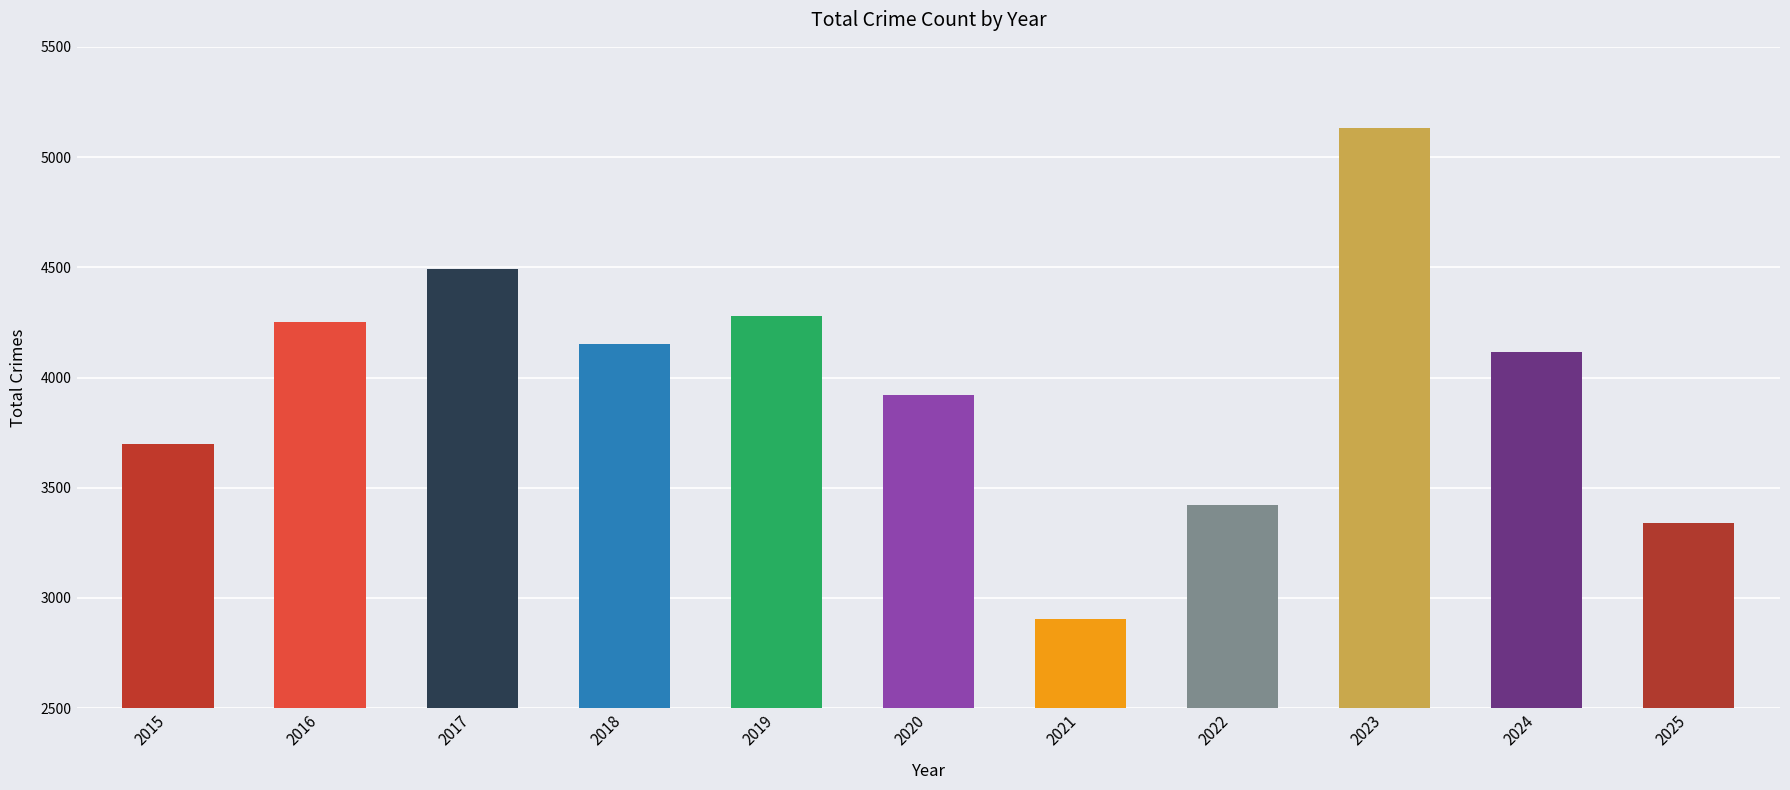

Approximately how many times larger is the value at 2016 compared to 2020?

1.1